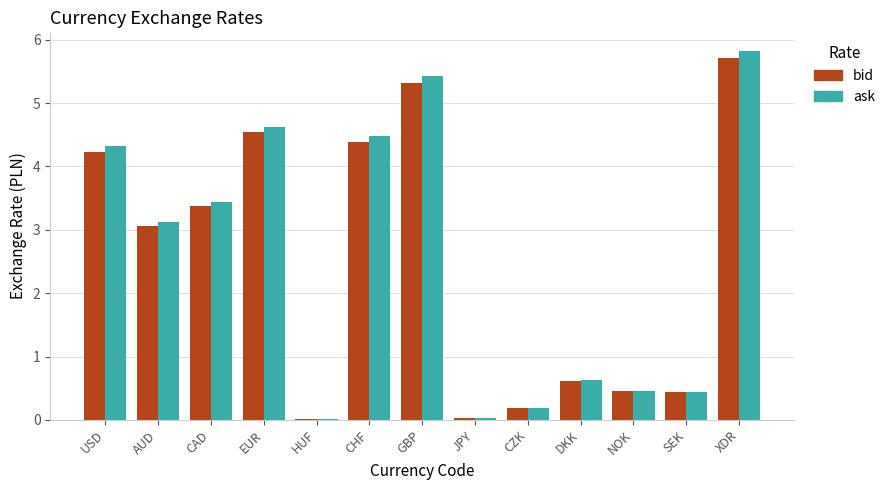

Does the chart contain stacked bars?

No